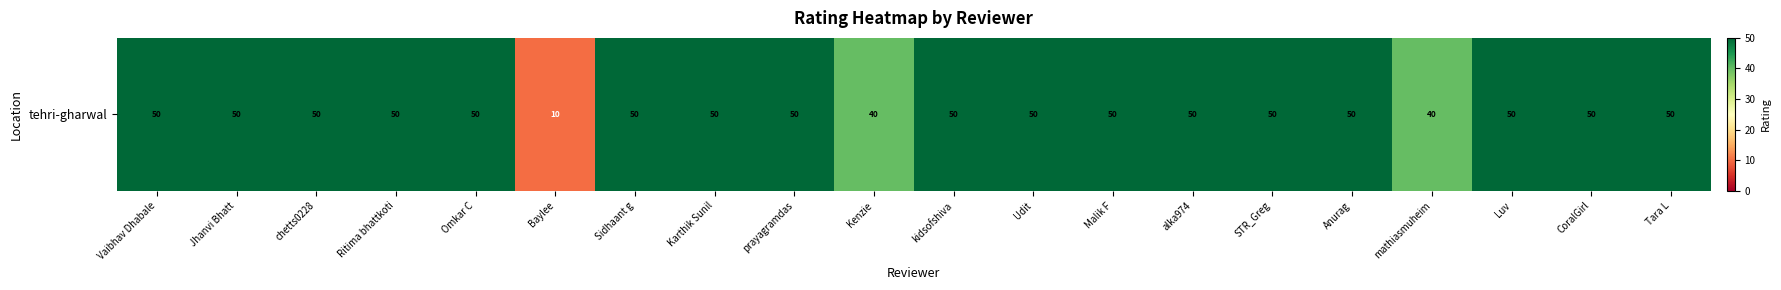

What is the ratio of the value at CoralGirl to the value at Malik F?

1.0